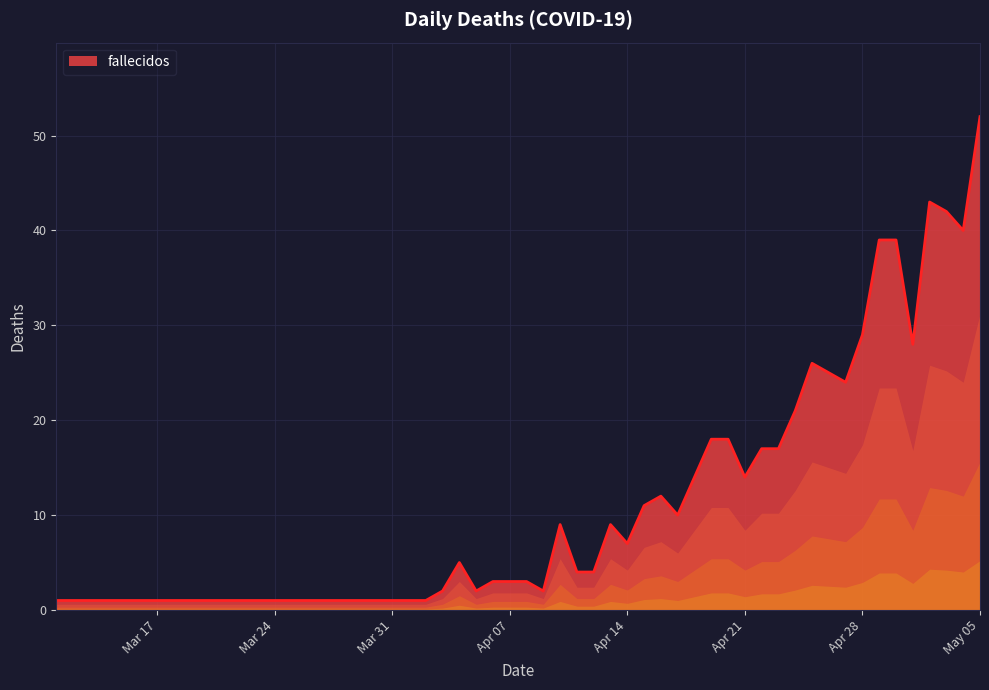

What is the greatest value displayed?

52